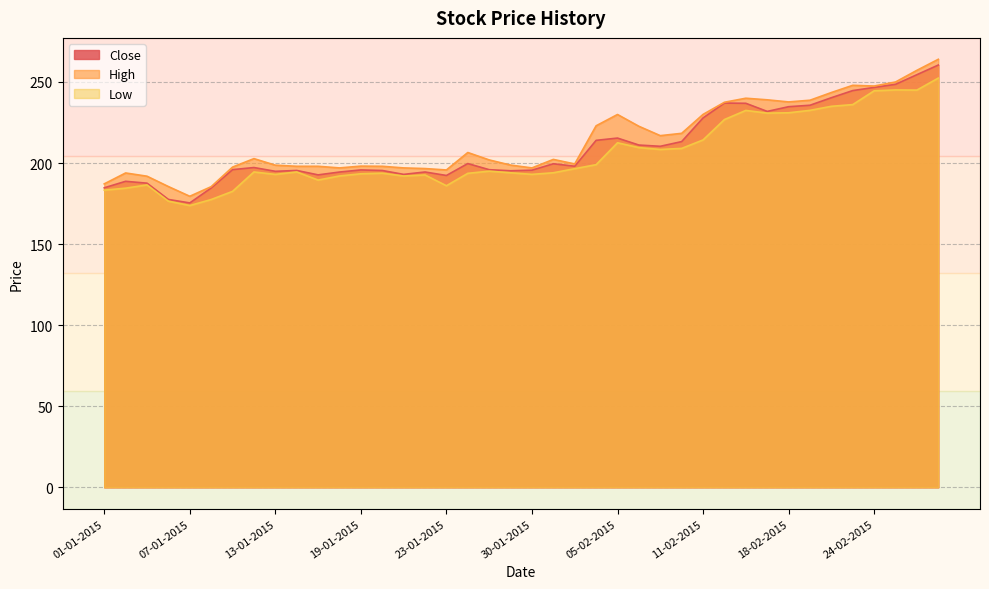

True or false: Low and Close intersect in this chart.

False